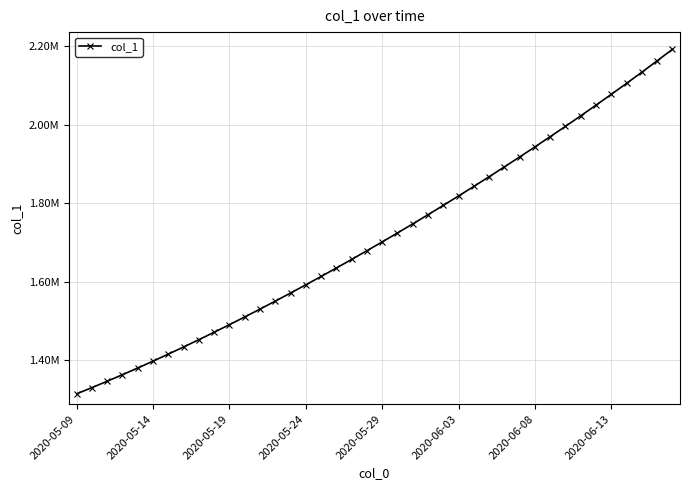

True or false: there are more than 1 points higher than both neighbors.

False